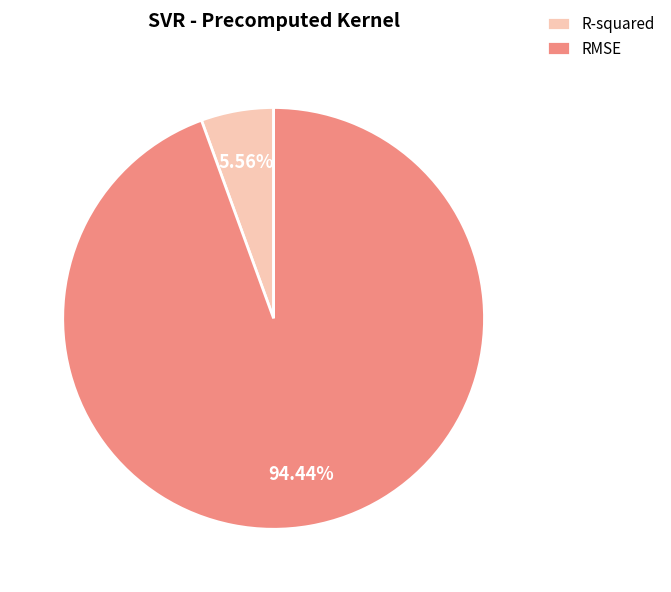

What percentage is the R-squared slice, to the nearest percent?

6%